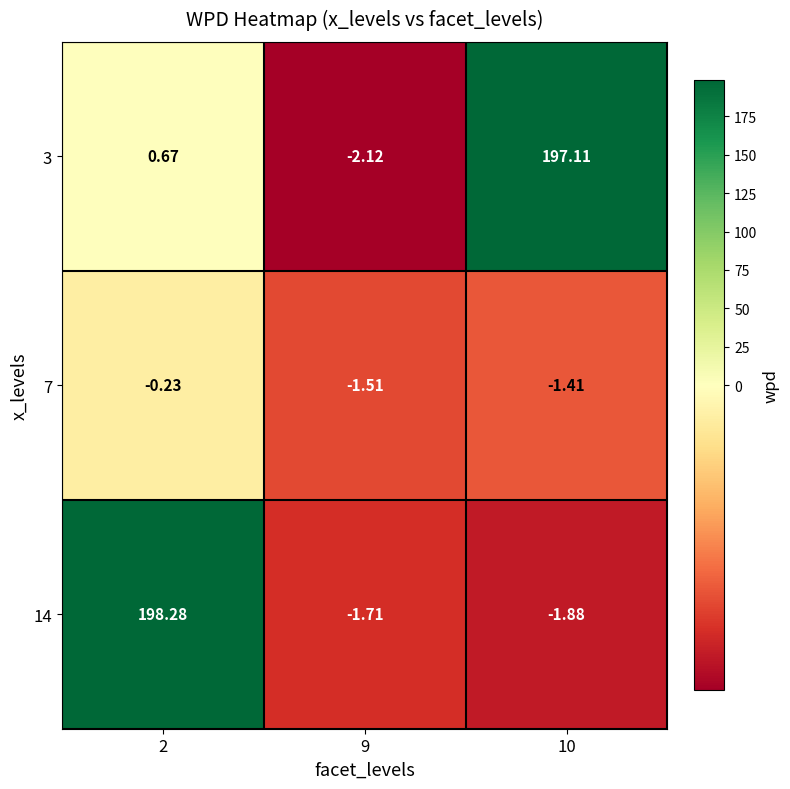

Rank the series by their maximum value, from lowest to highest.

7, 3, 14